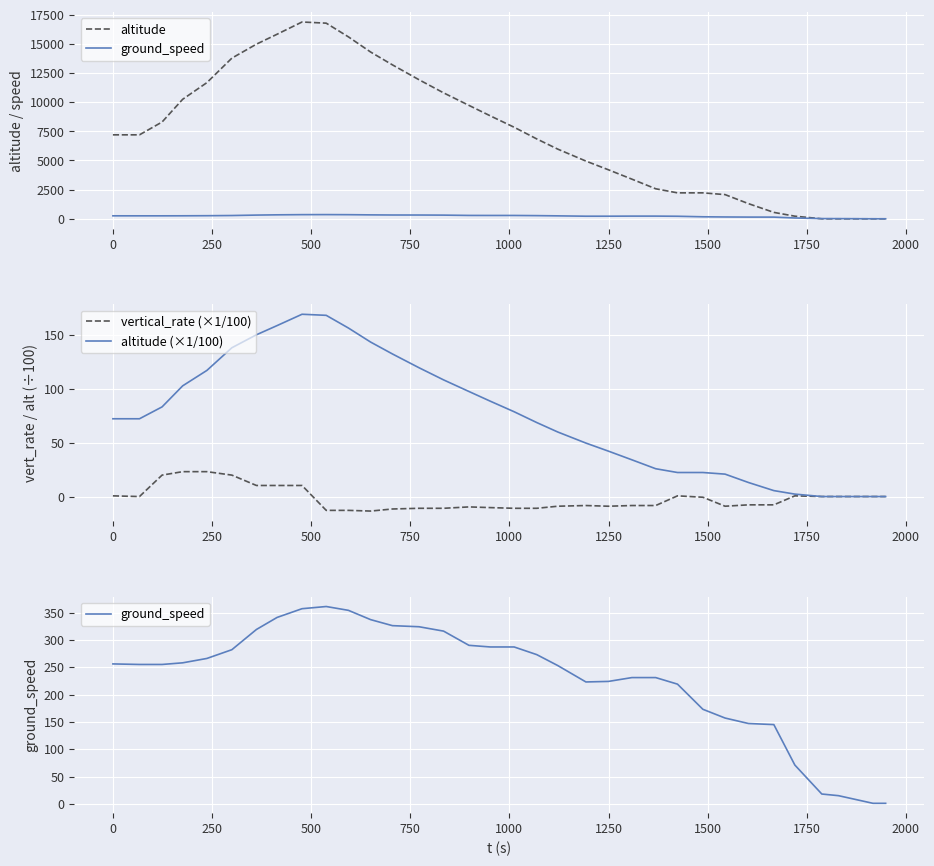

What is the value of the ground_speed point at the 33rd from the left?

1.0